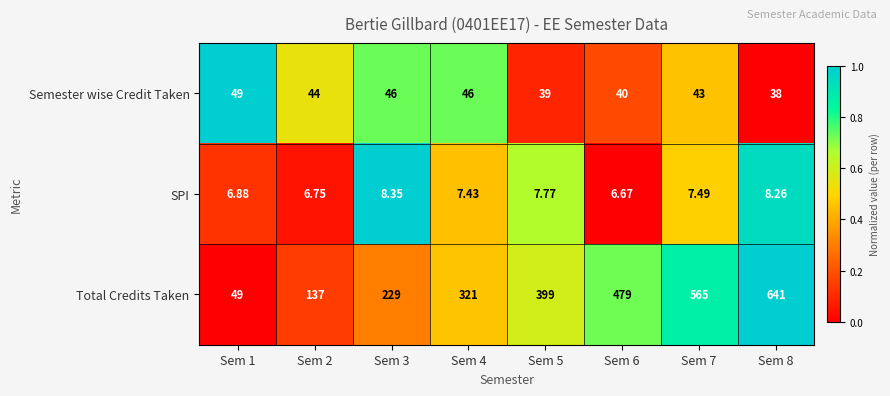

Which series has the largest total across all categories?

Total Credits Taken